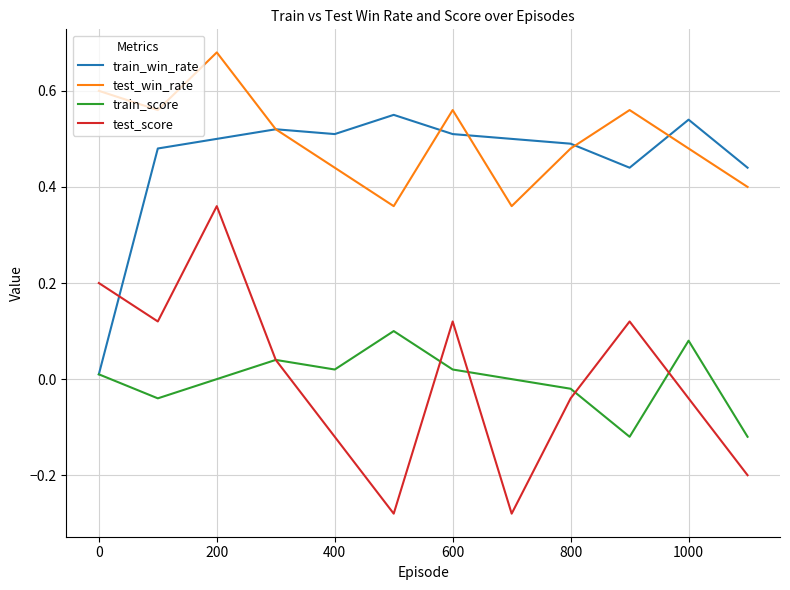

In test_score, how many points are lower than both neighbors (excluding endpoints)?

3